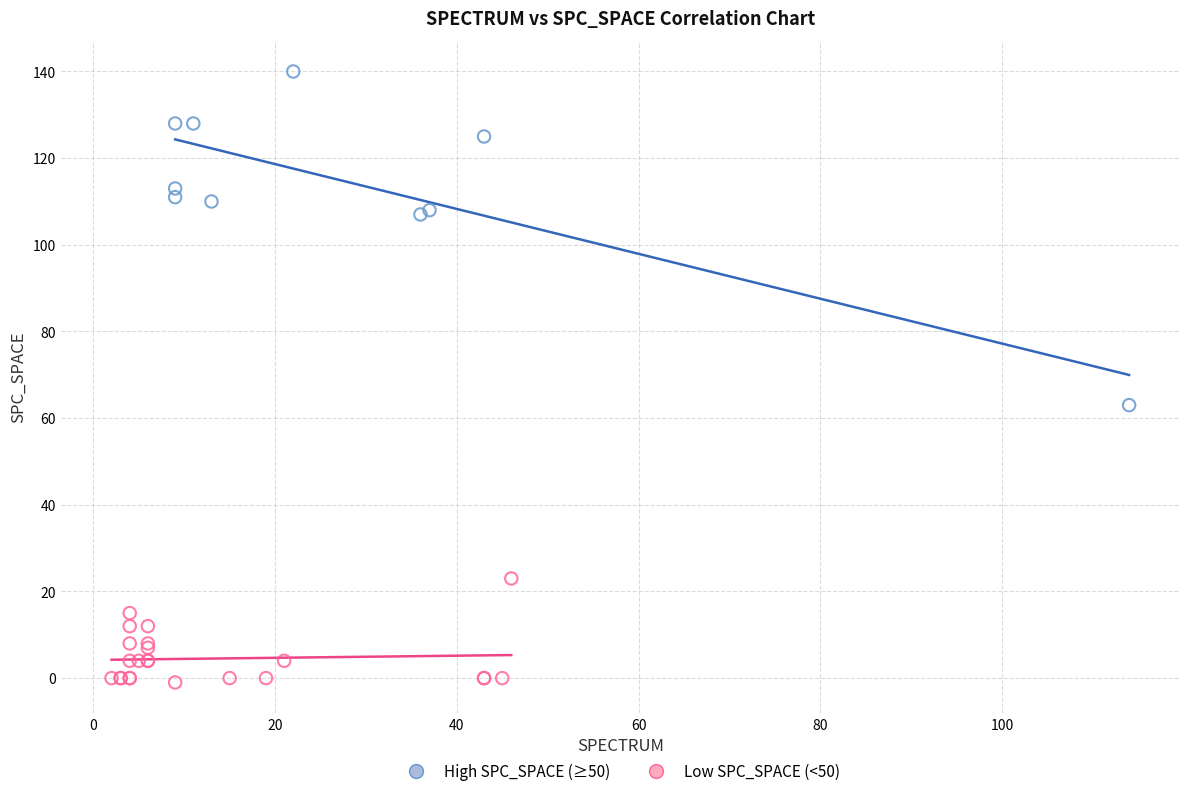

Which series has the widest spread of Y values?

High SPC_SPACE (≥50)